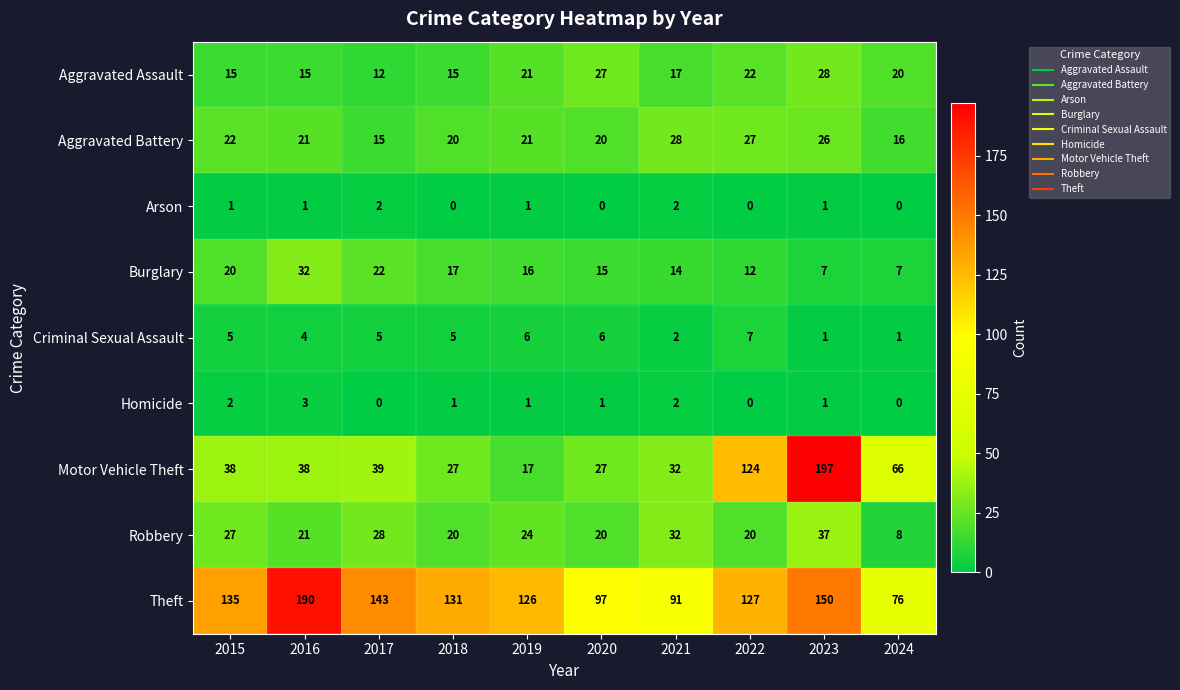

What is the average value of the Burglary series?

16